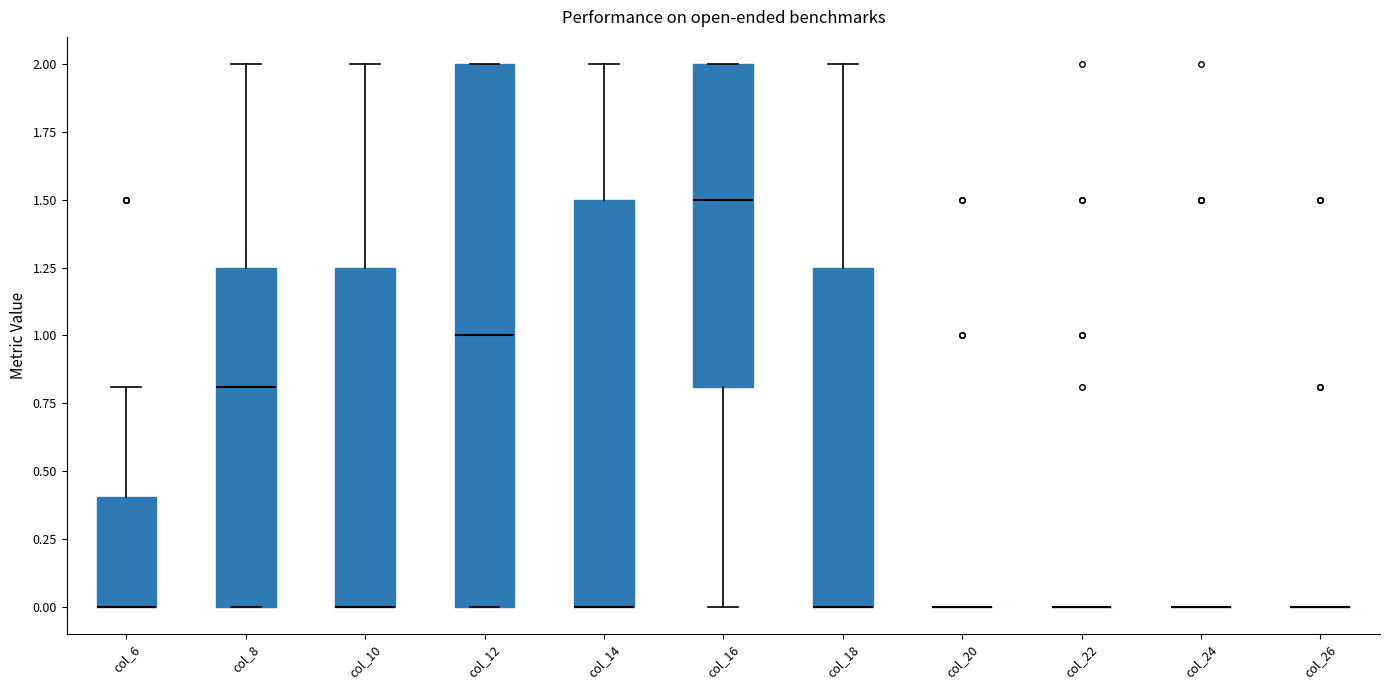

Which box is the tallest, from its lower edge to its upper edge?

col_12